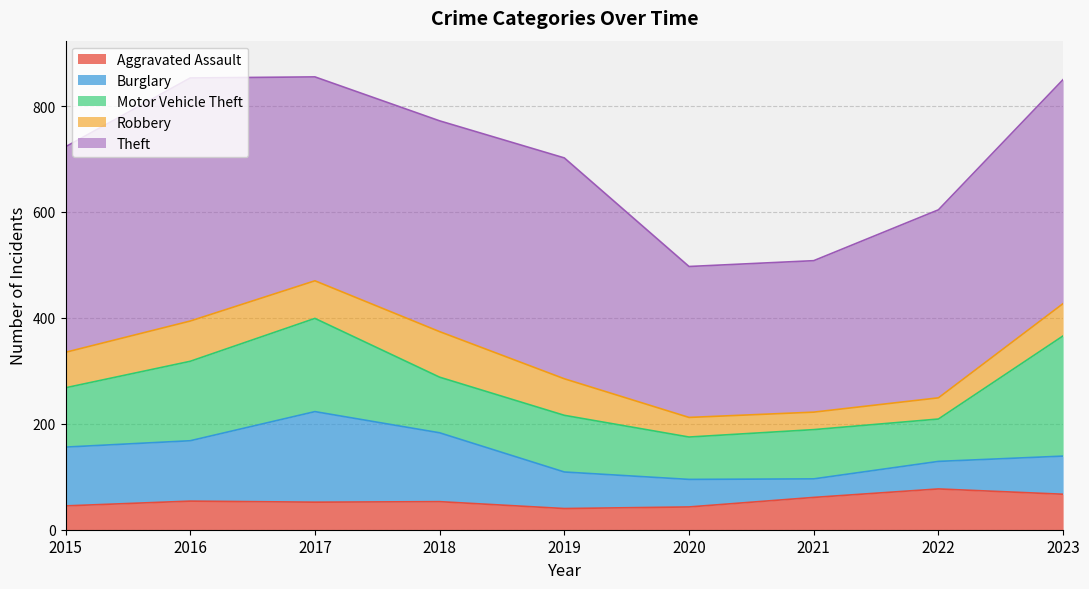

What is the spread (max minus min) of values at 2016?

405